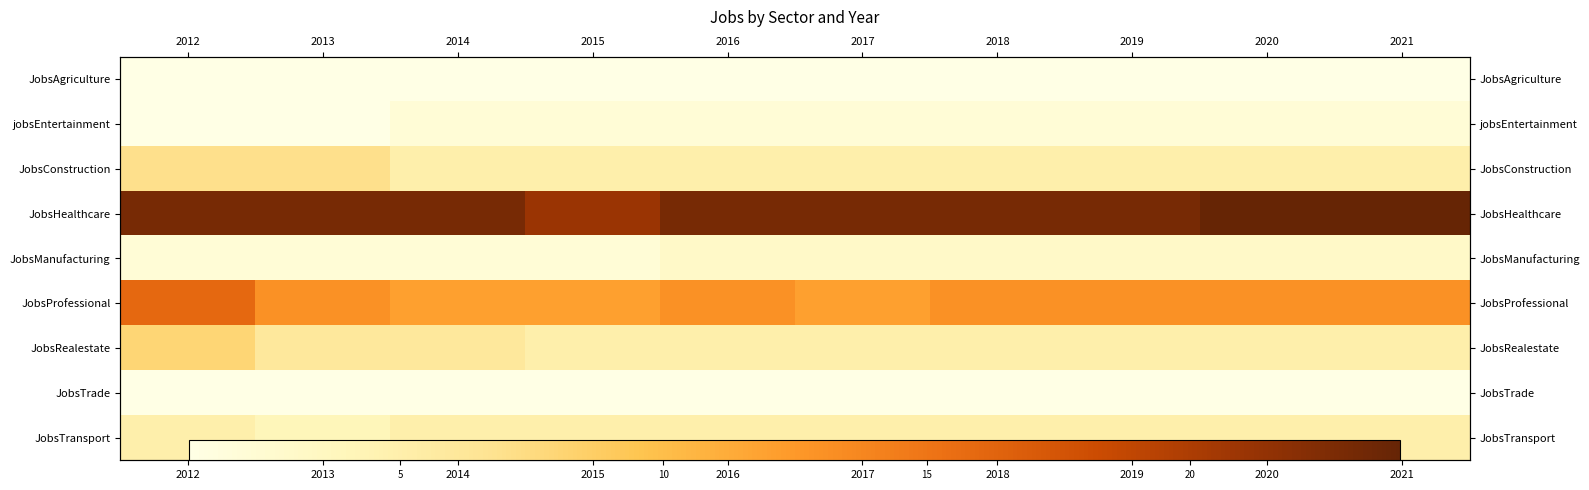

At which label does jobsEntertainment reach its peak?

2014